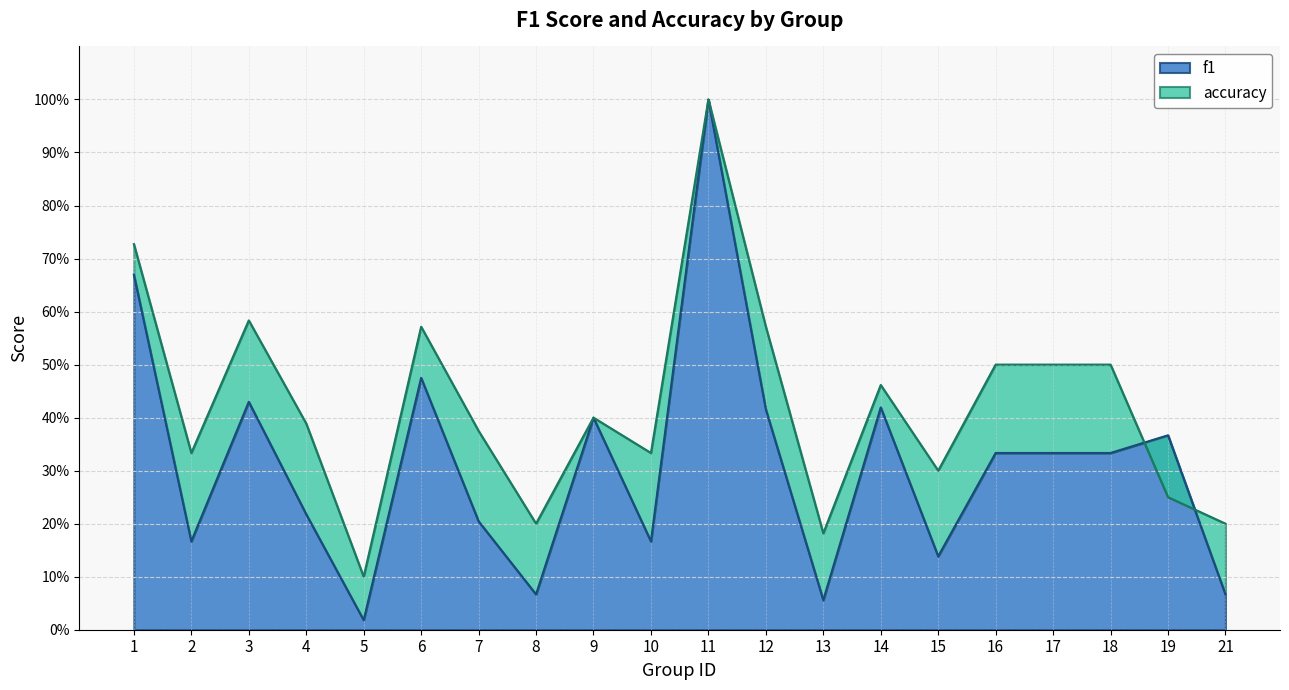

Read the f1 value at 12.

0.4